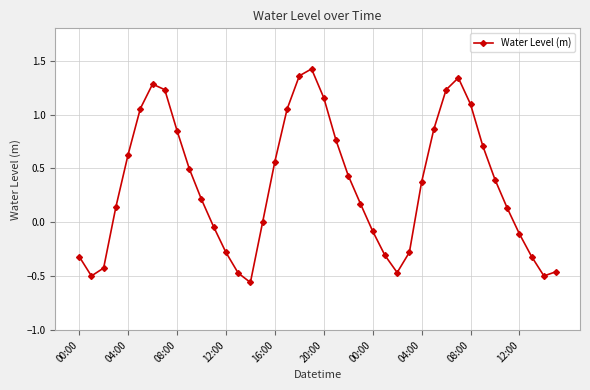

How many data points does each series have?

40